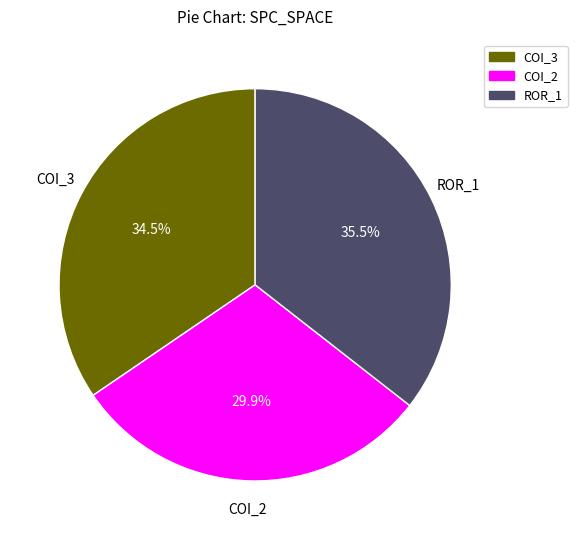

Is there any slice that represents more than half of the pie?

No